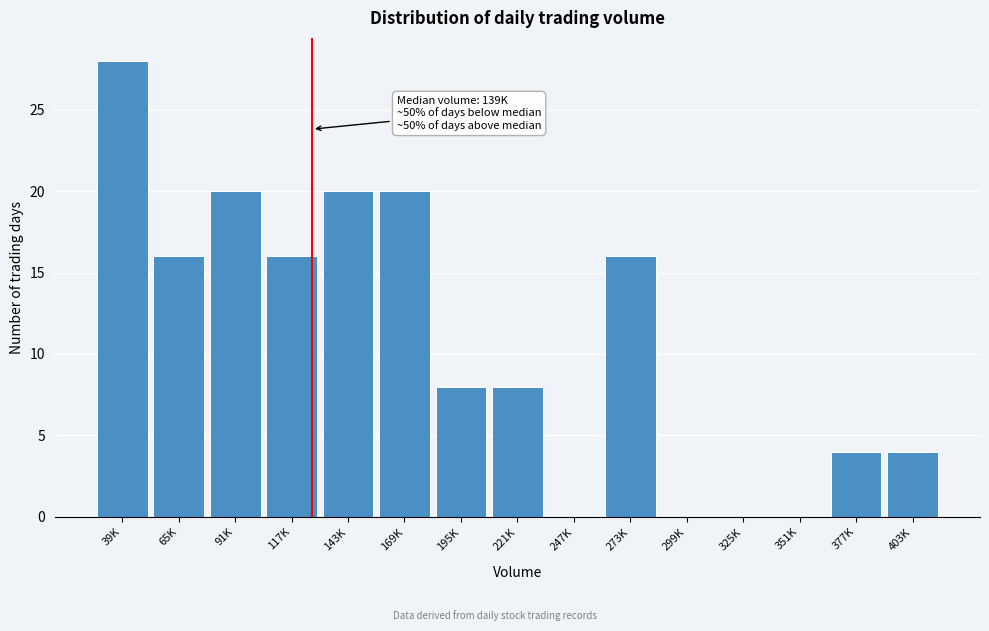

Reading left to right, what are all the values shown in this chart?

39K=28	65K=16	91K=20	117K=16	143K=20	169K=20	195K=8	221K=8	247K=0	273K=16	299K=0	325K=0	351K=0	377K=4	403K=4